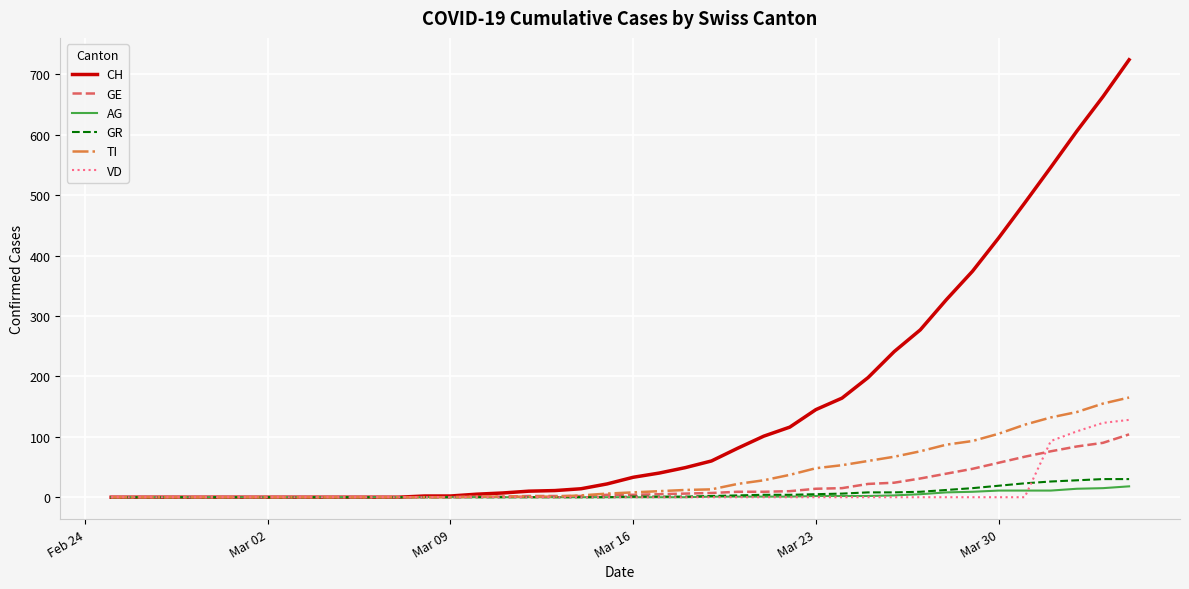

What is the maximum value shown in the chart?

724